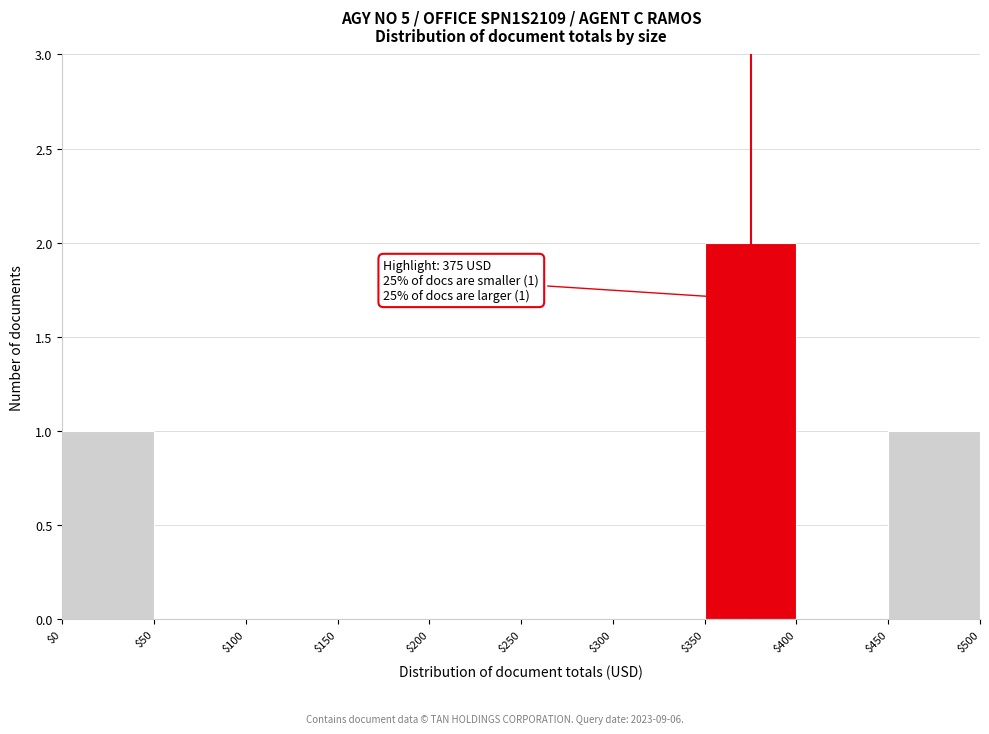

Over which range of the x-axis is the bar tallest?

$350 to $400